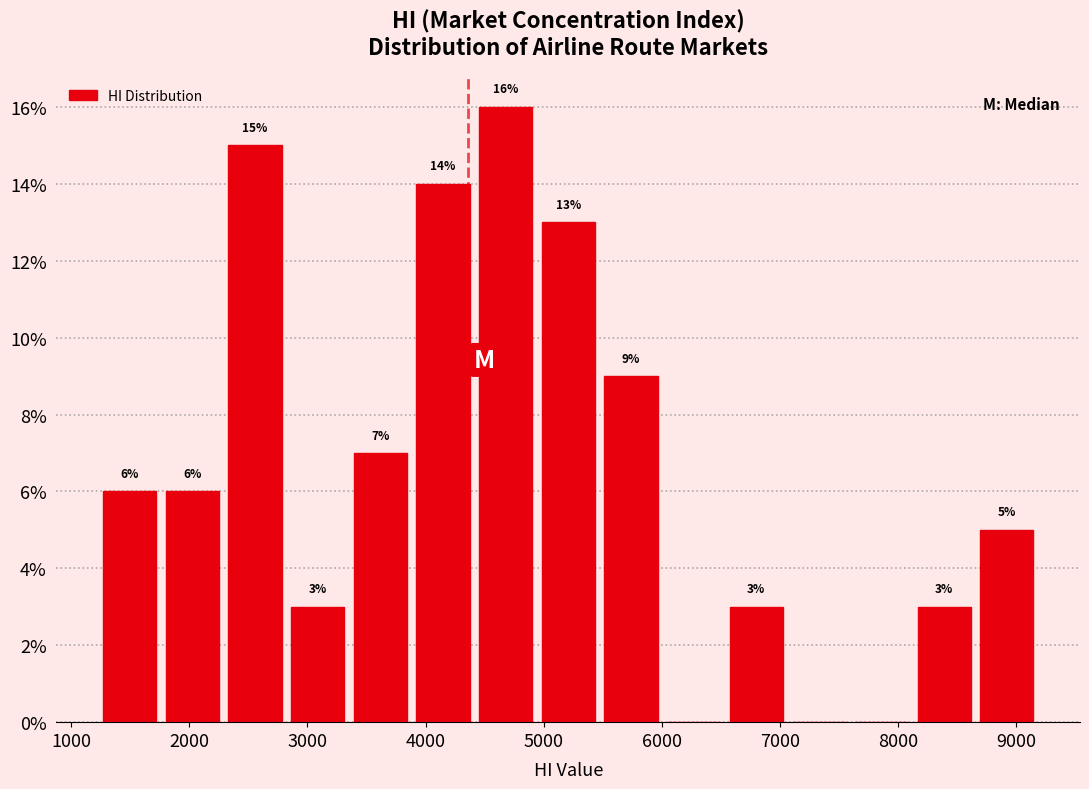

Over which range of the x-axis is the bar tallest?

4400 to 4900